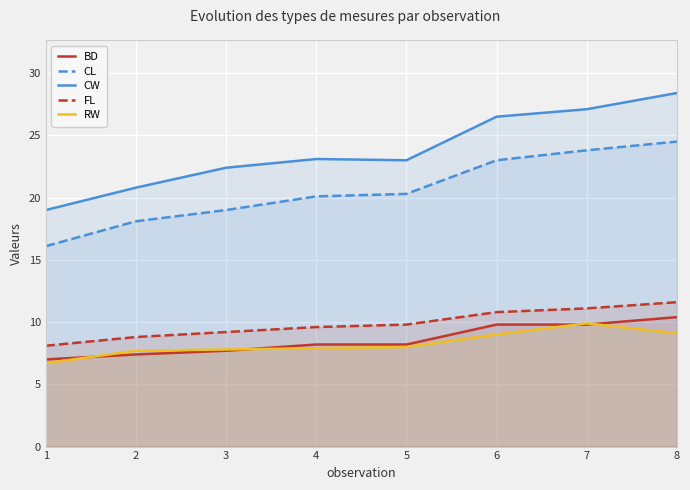

Rank the series by their maximum value, from lowest to highest.

RW, BD, FL, CL, CW